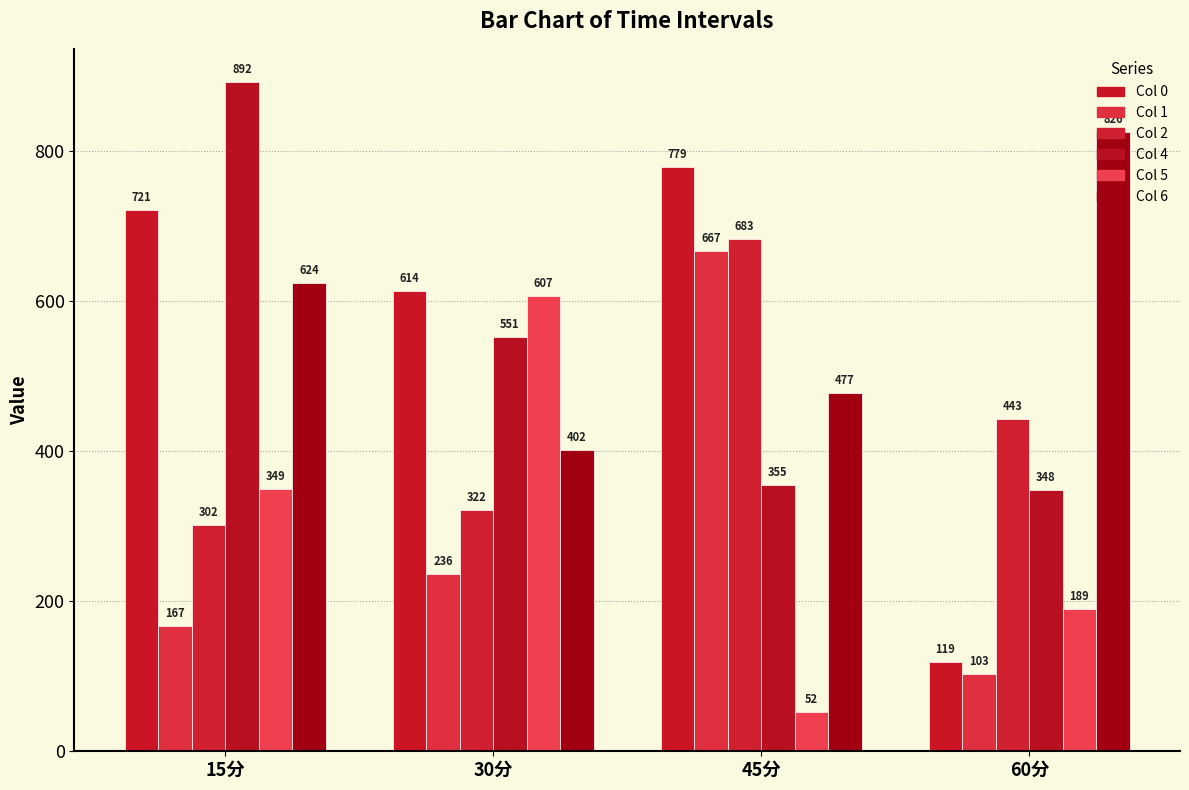

Between 15分 and 30分, which is larger?

15分